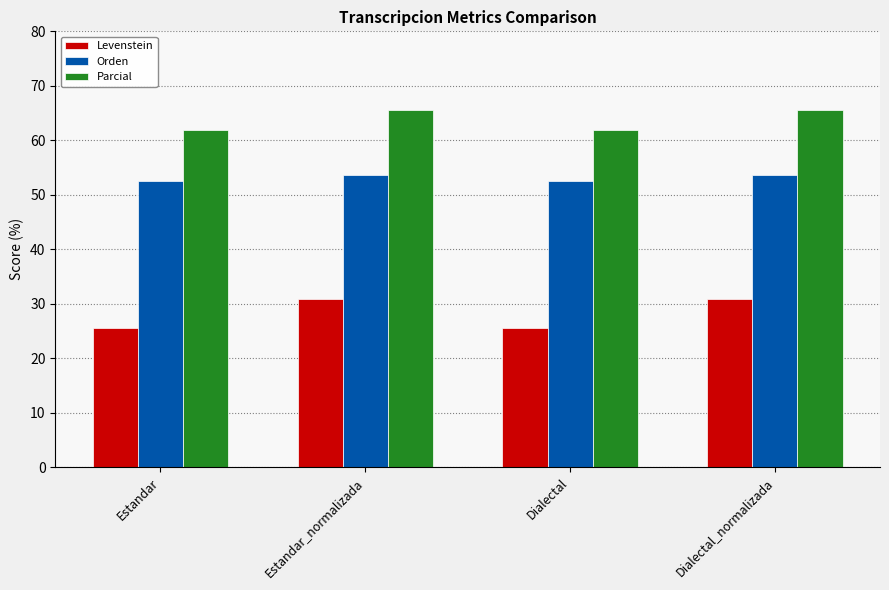

How many categories are shown in the chart?

4